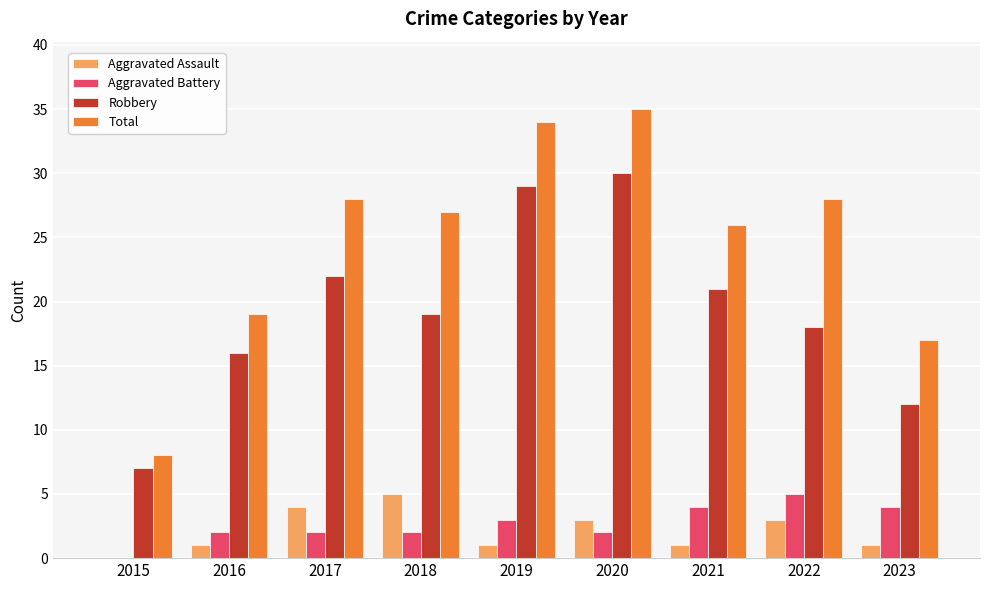

Reading left to right, transcribe all the data shown in this chart.

Aggravated Assault: 0	1	4	5	1	3	1	3	1
Aggravated Battery: 0	2	2	2	3	2	4	5	4
Robbery: 7	16	22	19	29	30	21	18	12
Total: 8	19	28	27	34	35	26	28	17